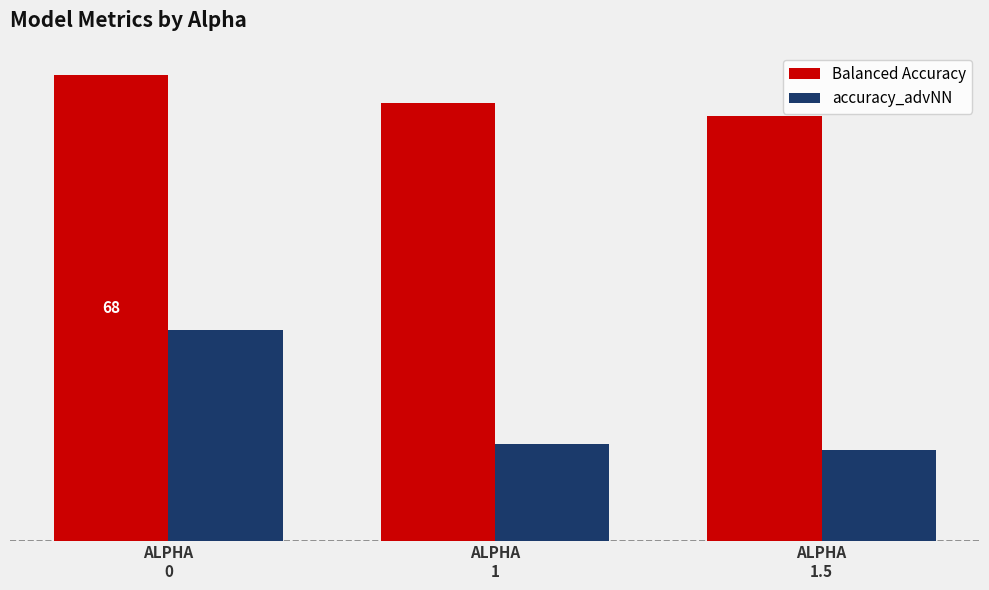

What is the label of the 1st bar from the left?

ALPHA
0